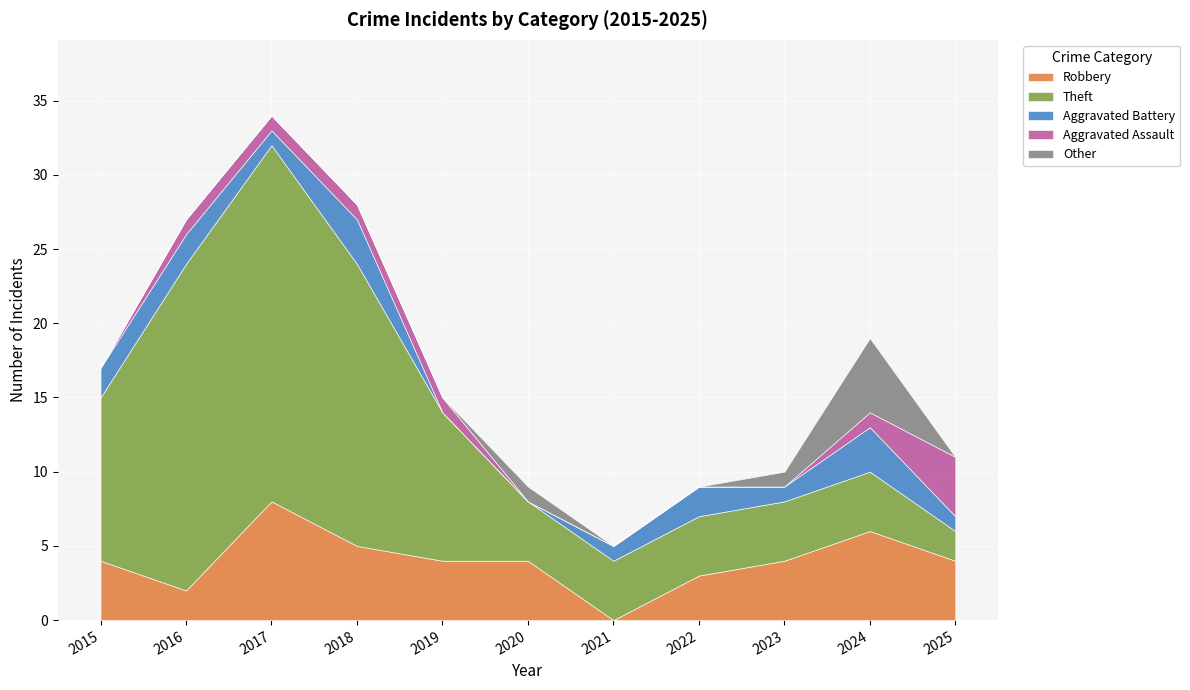

Which has a higher value, 2017 or 2018?

2017